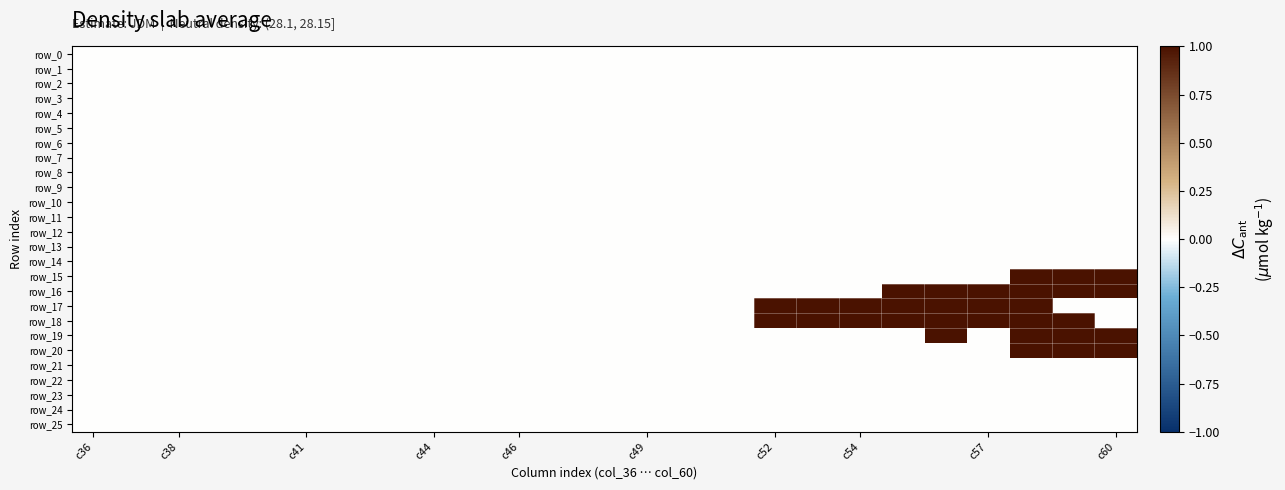

At how many categories does at least one series exceed 0?

9